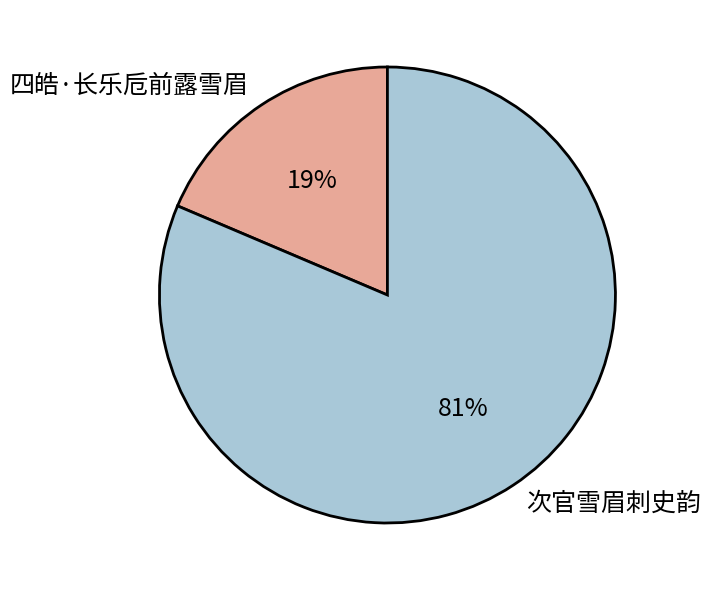

How many segments does this pie chart have?

2